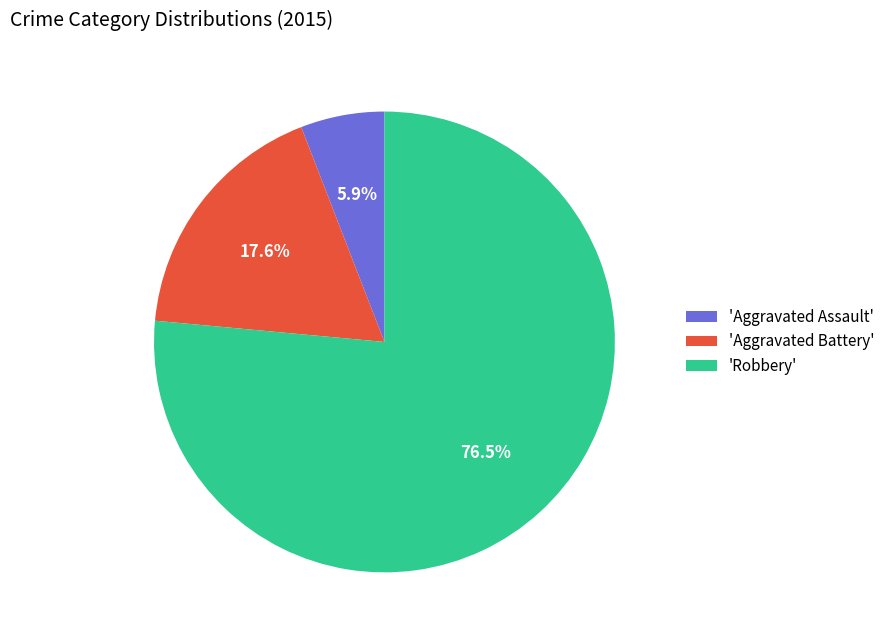

Between 'Aggravated Battery' and 'Aggravated Assault', which is larger?

'Aggravated Battery'